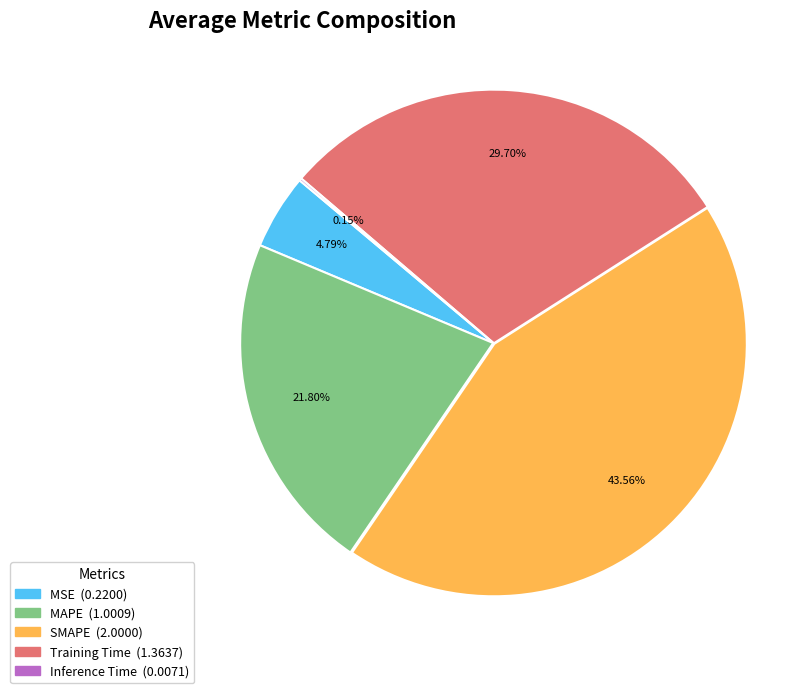

Combined, do Training Time and MSE account for over 50%?

No